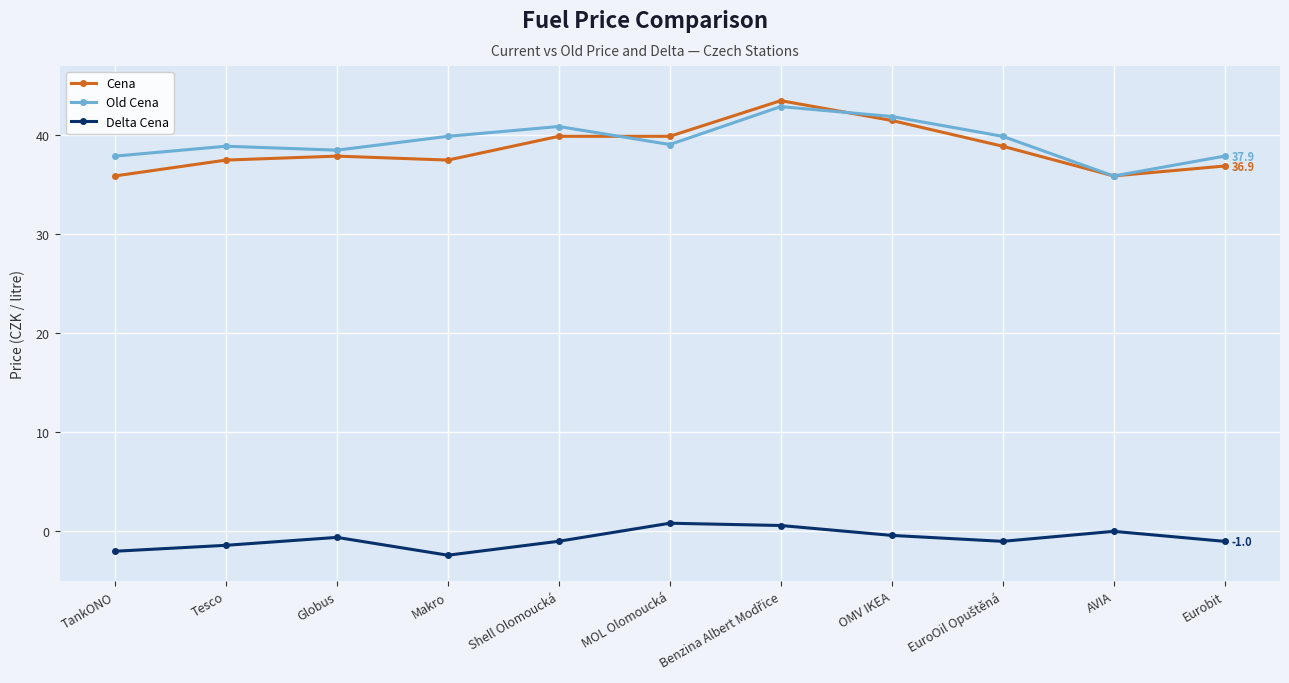

What is the maximum value shown in the chart?

43.5